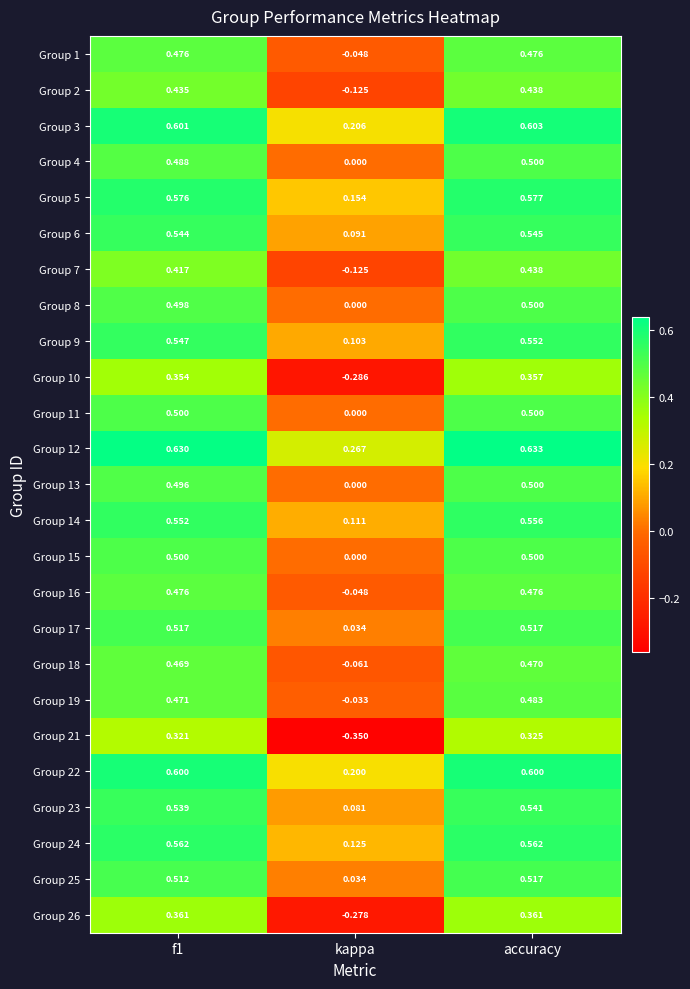

Which series changed the most between kappa and accuracy?

Group 21